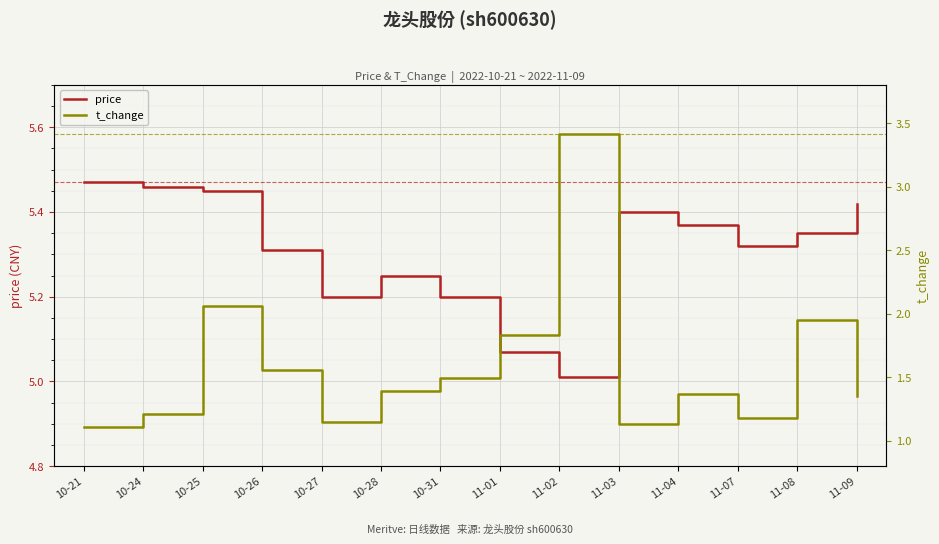

What is the label of the 10th point from the right?

10-27